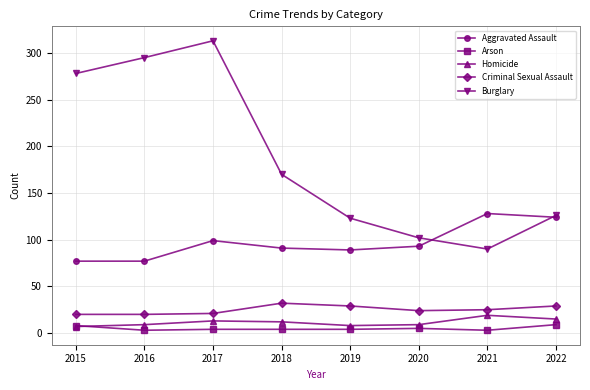

What are all the series names shown in the legend?

Aggravated Assault, Arson, Homicide, Criminal Sexual Assault, Burglary